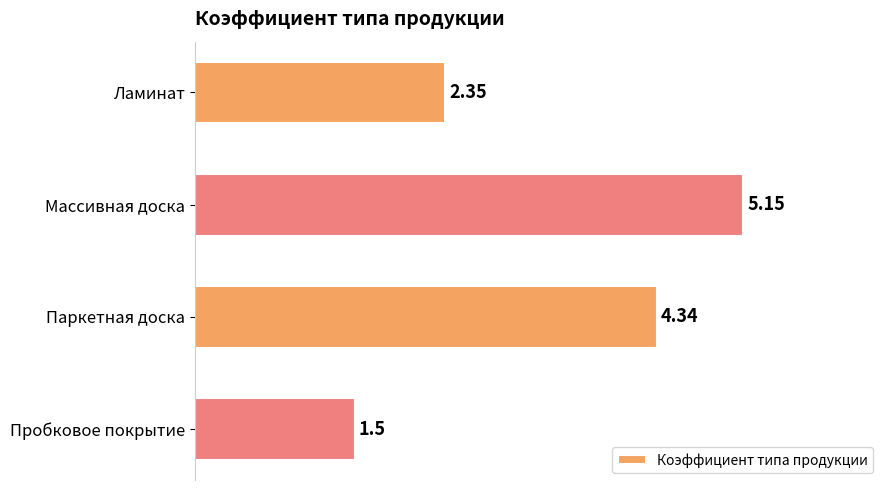

Which category has the lowest value across all series?

Пробковое покрытие